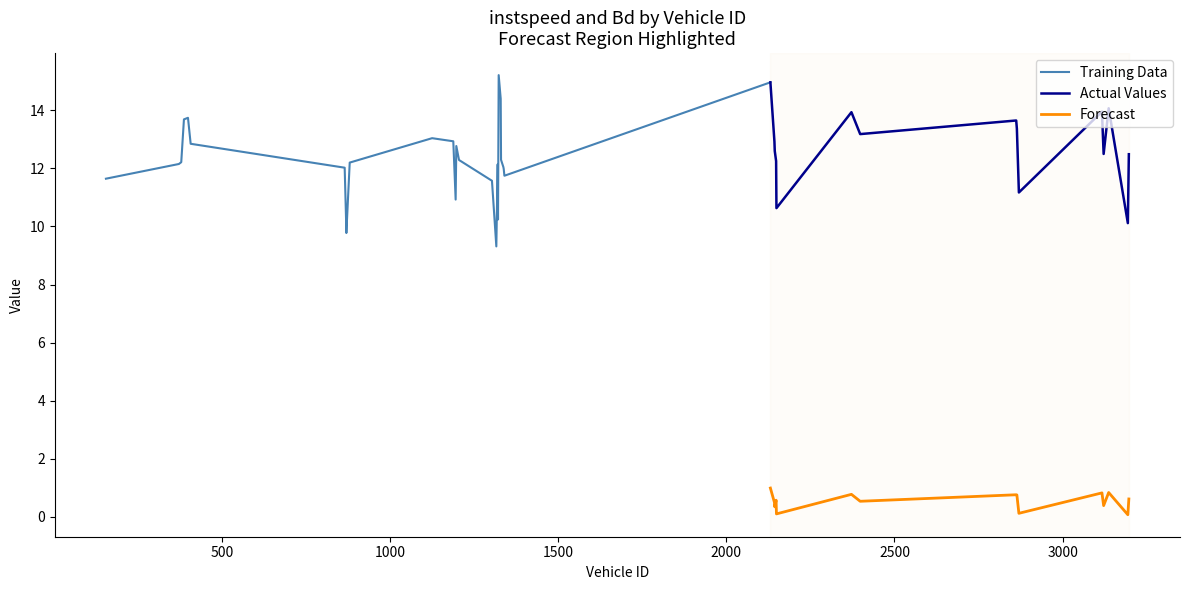

True or false: instspeed and Bd intersect in this chart.

False